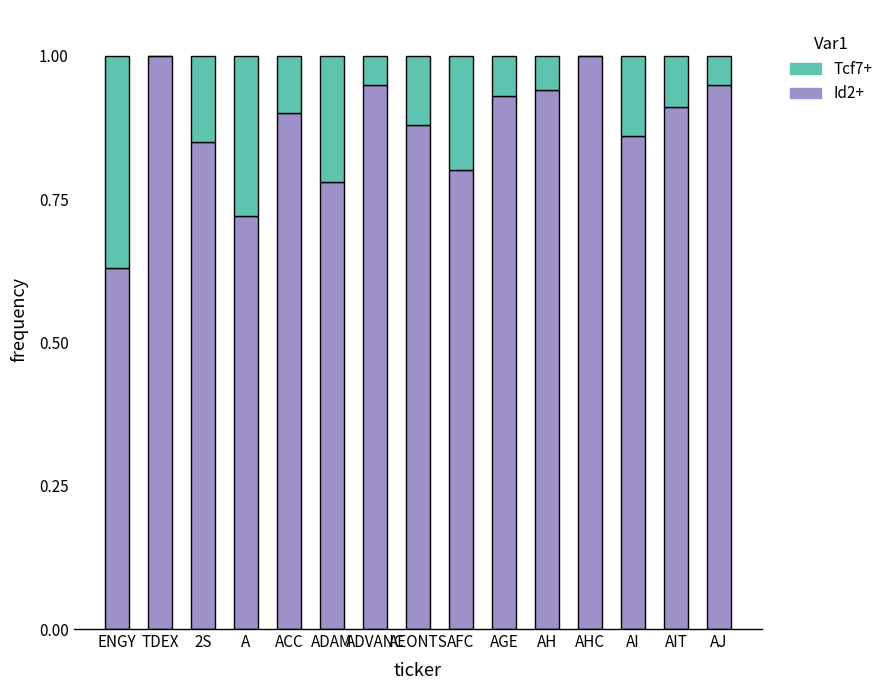

Are the bars grouped side by side (vs. stacked)?

No